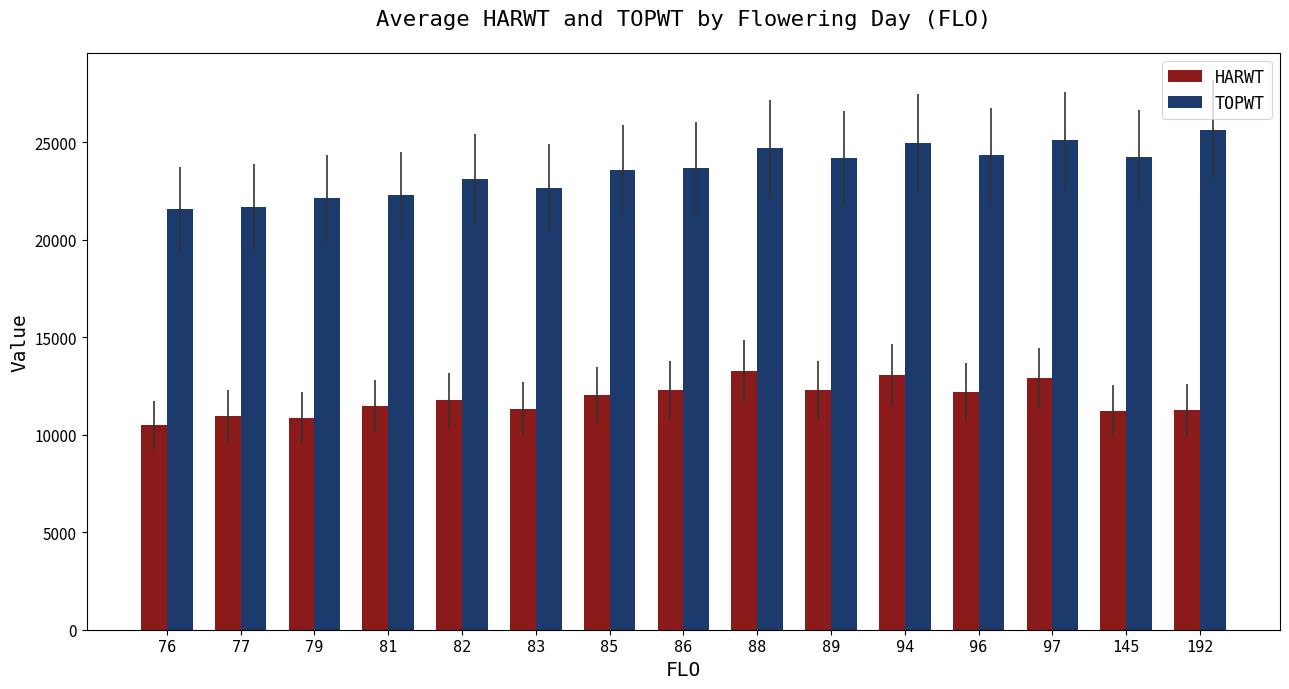

Are the bars grouped side by side (vs. stacked)?

Yes